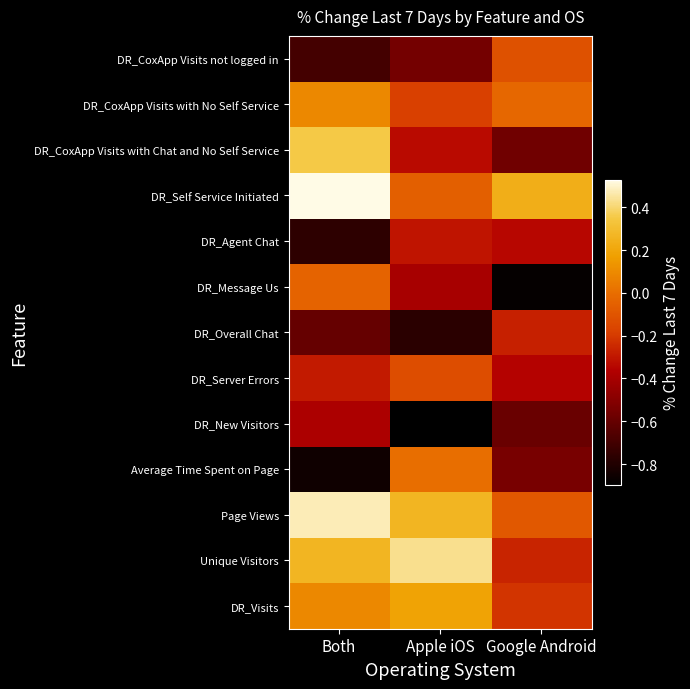

What is the spread (max minus min) of values at Apple iOS?

1.3